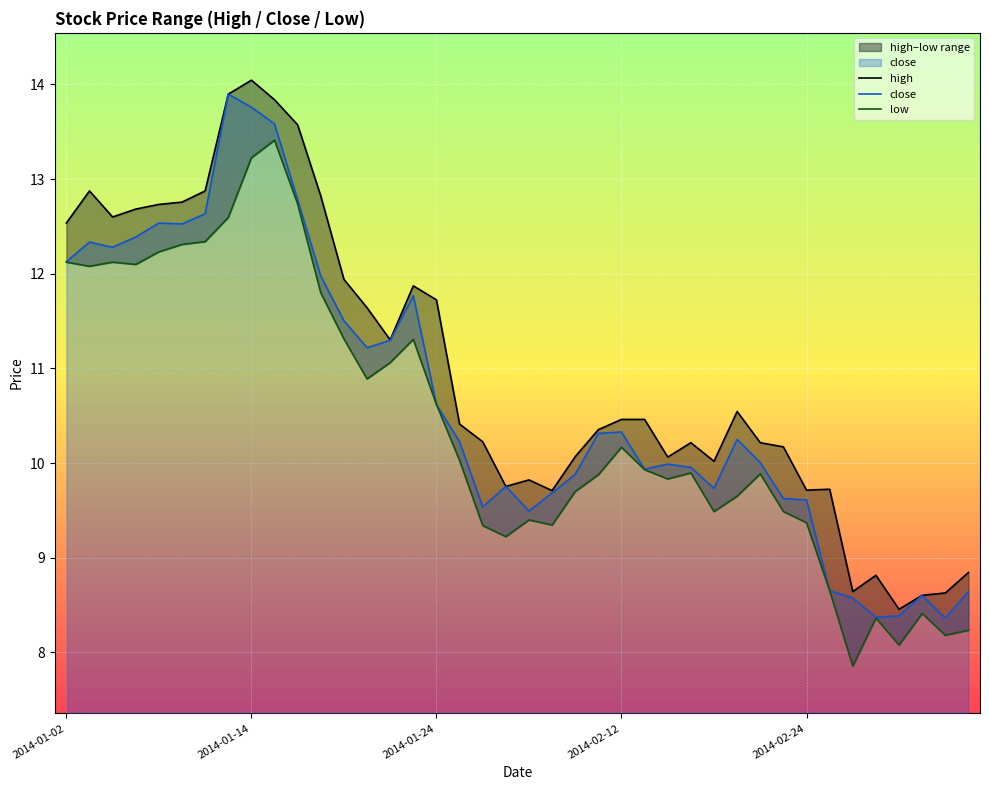

True or false: high and close intersect in this chart.

False